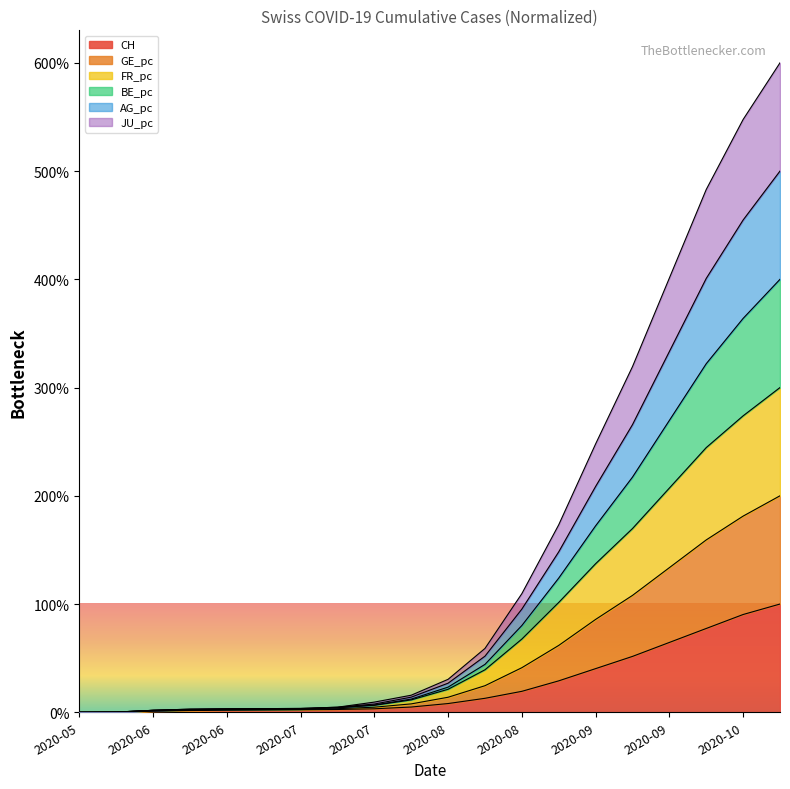

The FR_pc series shows 0.1 at 2020-09. True or false?

False